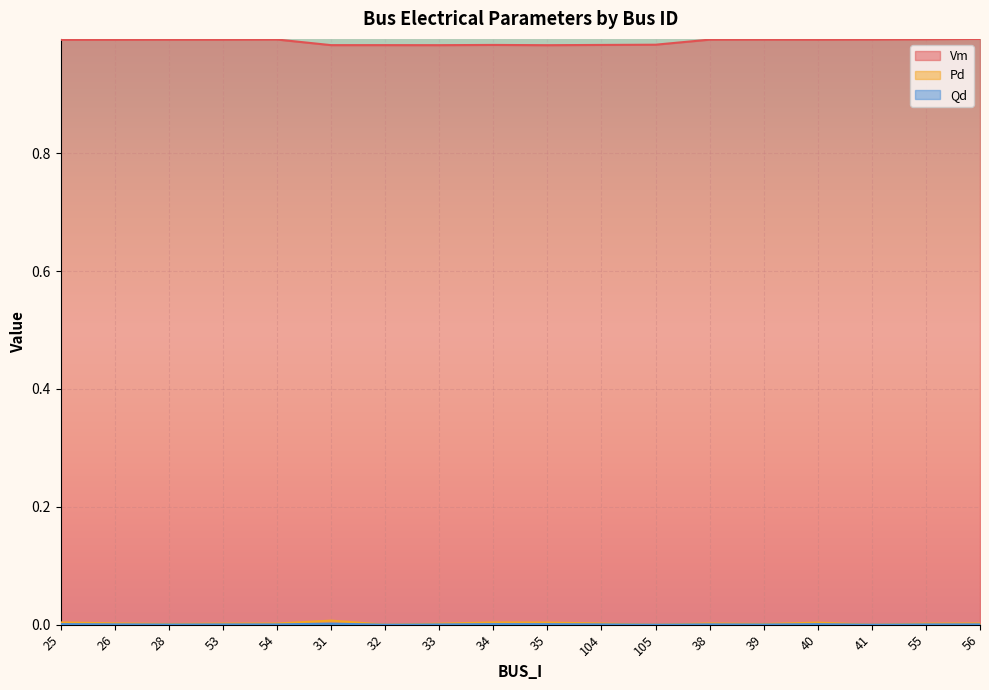

What is the sum of the Vm values at 28 and 33?

2.0